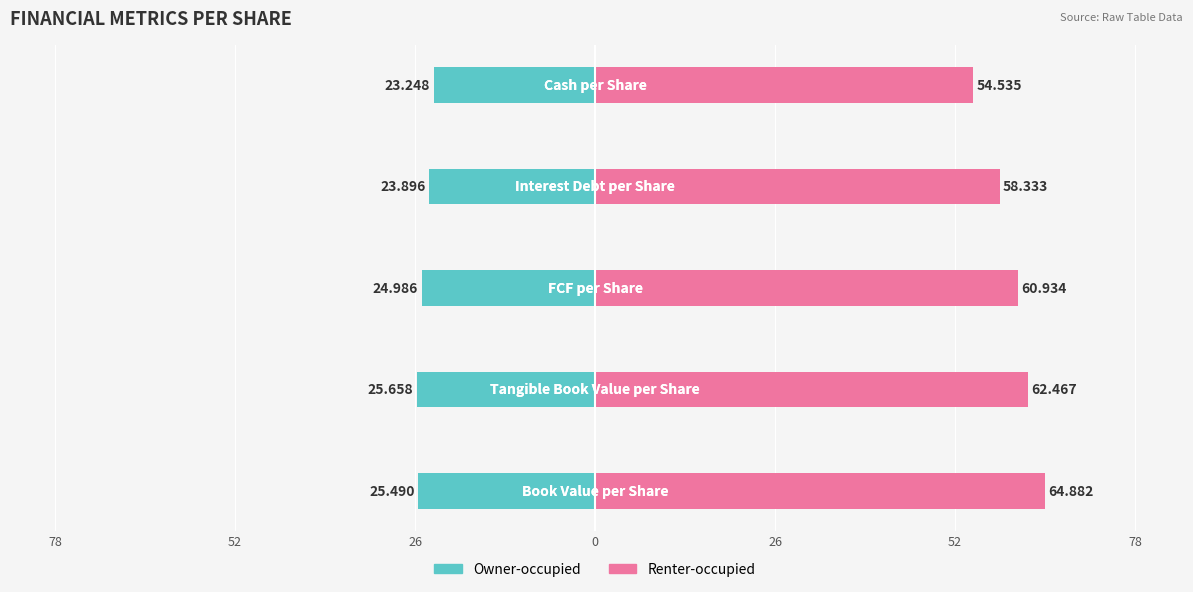

How many data points in Renter-occupied are above 60?

3